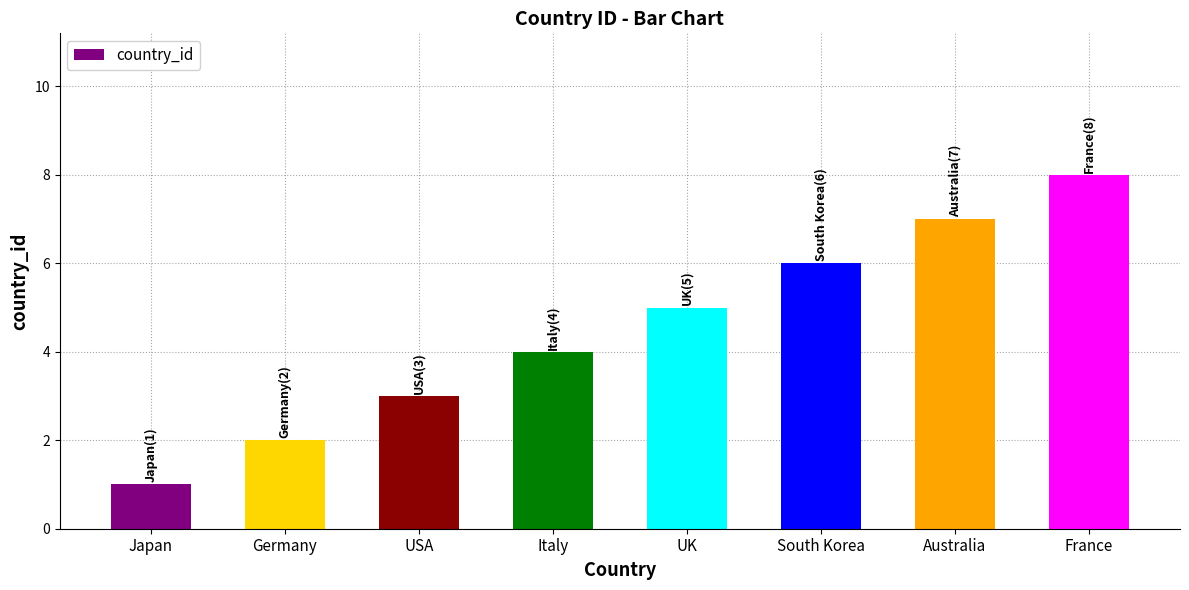

What is the ratio of the value at Australia to the value at France?

0.9